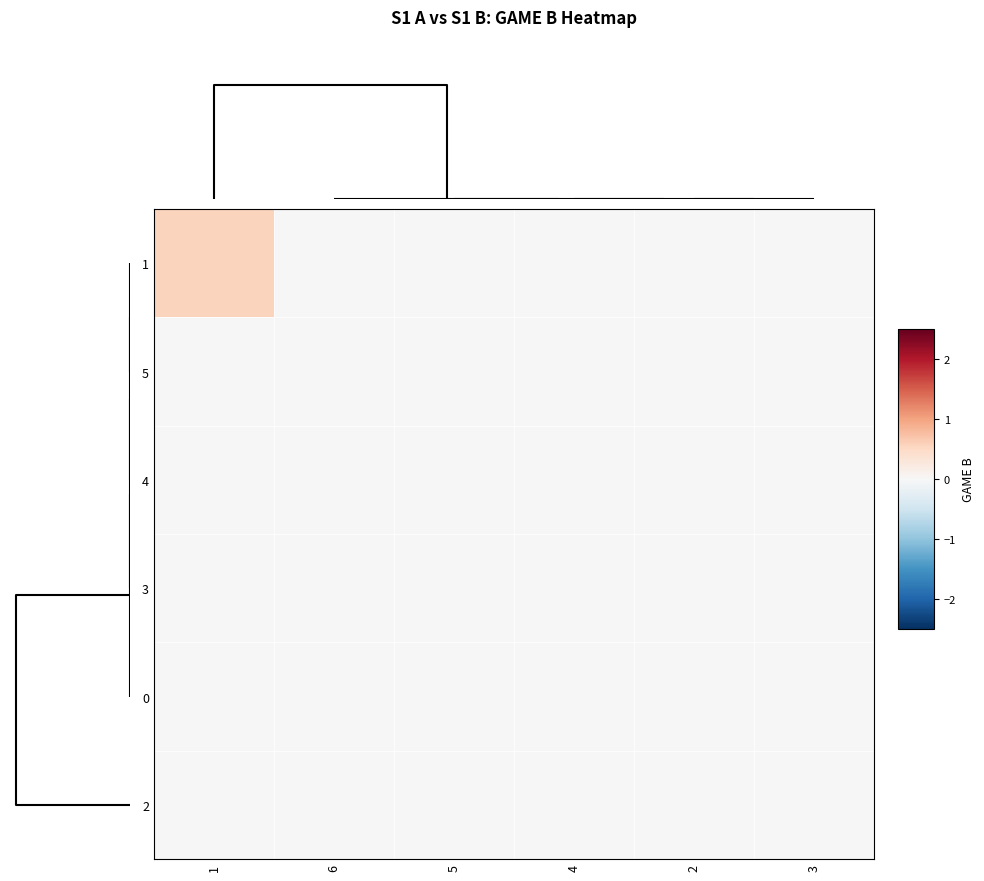

Reading left to right, list all the values displayed in this chart.

1: 1=0.6	6=0.0	5=0.0	4=0.0	2=0.0	3=0.0
5: 1=0.0	6=0.0	5=0.0	4=0.0	2=0.0	3=0.0
4: 1=0.0	6=0.0	5=0.0	4=0.0	2=0.0	3=0.0
3: 1=0.0	6=0.0	5=0.0	4=0.0	2=0.0	3=0.0
0: 1=0.0	6=0.0	5=0.0	4=0.0	2=0.0	3=0.0
2: 1=0.0	6=0.0	5=0.0	4=0.0	2=0.0	3=0.0